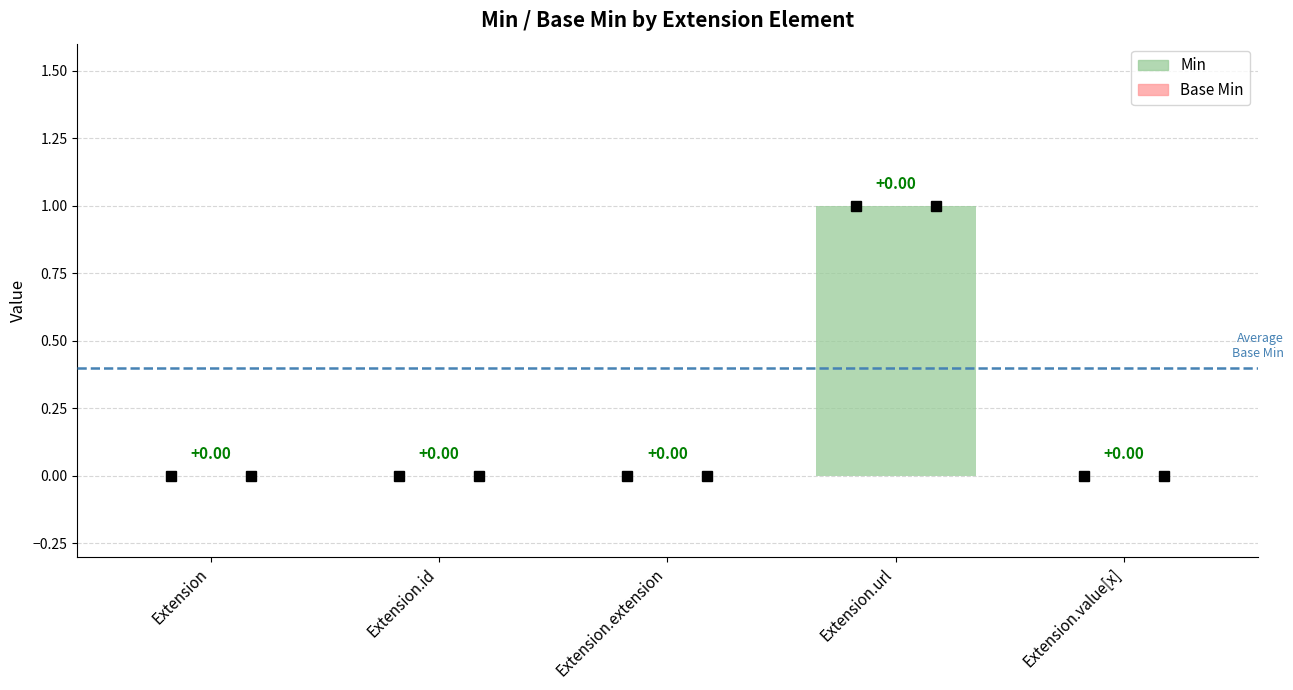

Rank the series at Extension.extension from highest to lowest value.

Min, Base Min